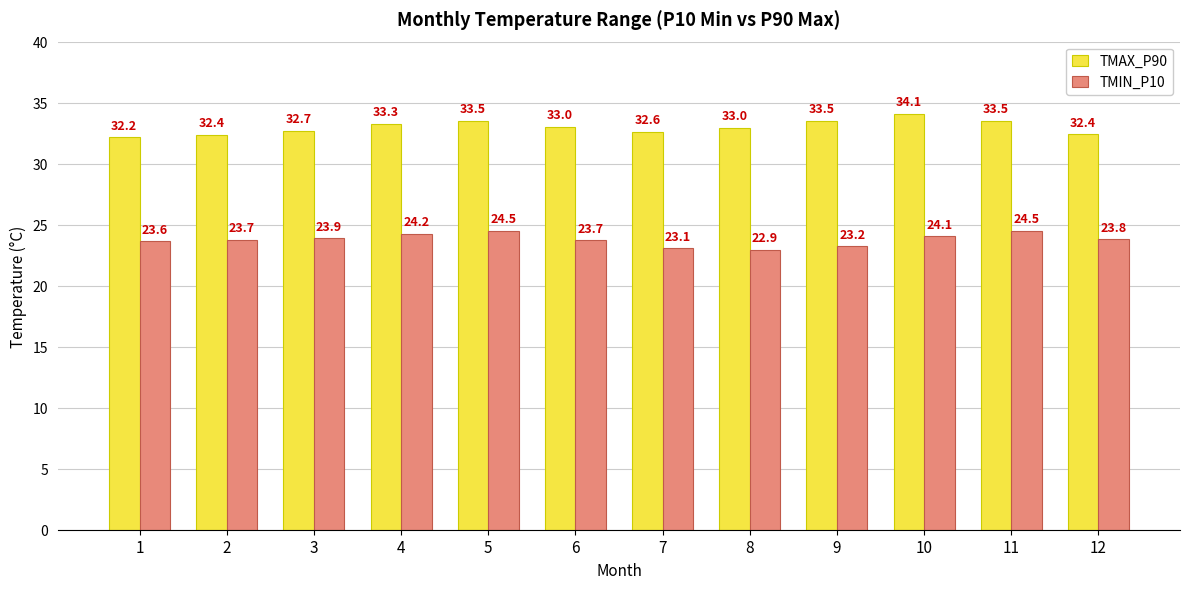

How many bars are there in each group?

2